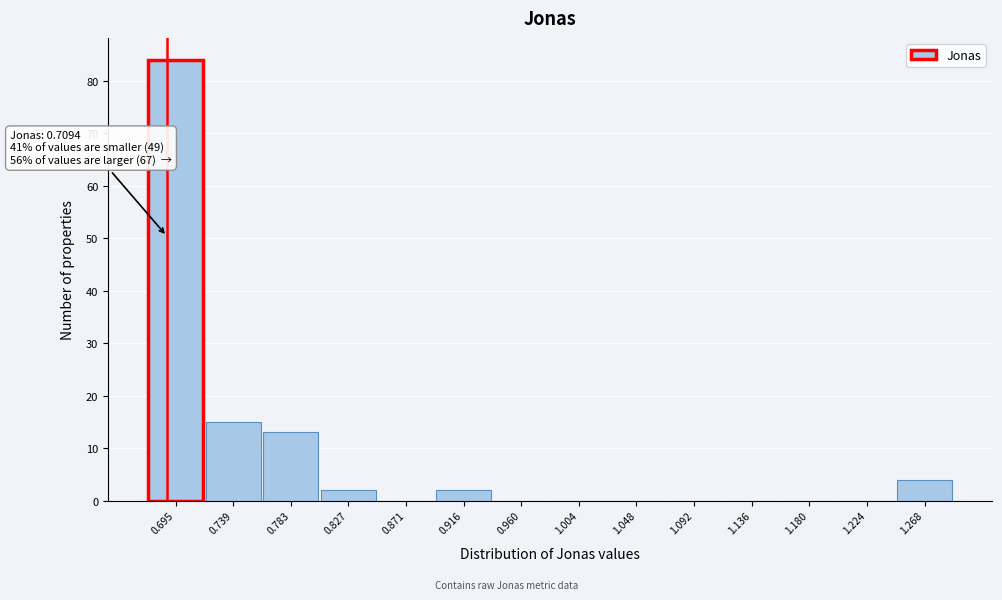

Reading left to right, what are all the values shown in this chart?

0.695=84	0.739=15	0.783=13	0.827=2	0.871=0	0.916=2	0.960=0	1.004=0	1.048=0	1.092=0	1.136=0	1.180=0	1.224=0	1.268=4